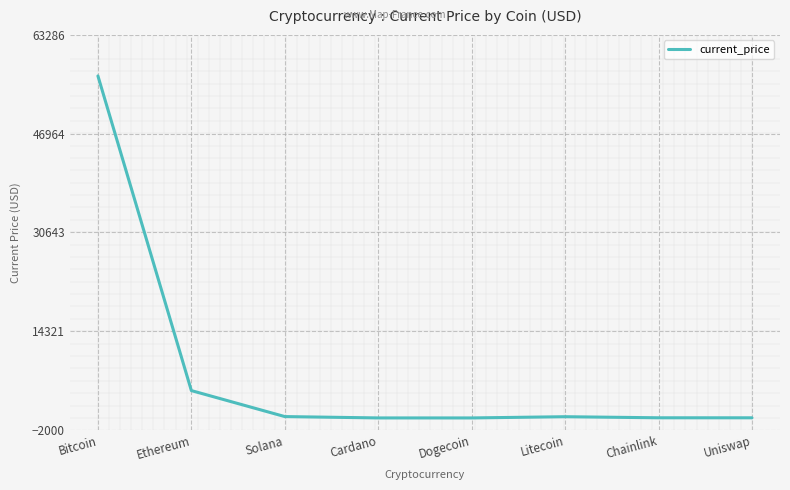

Which has a higher value, Ethereum or Dogecoin?

Ethereum